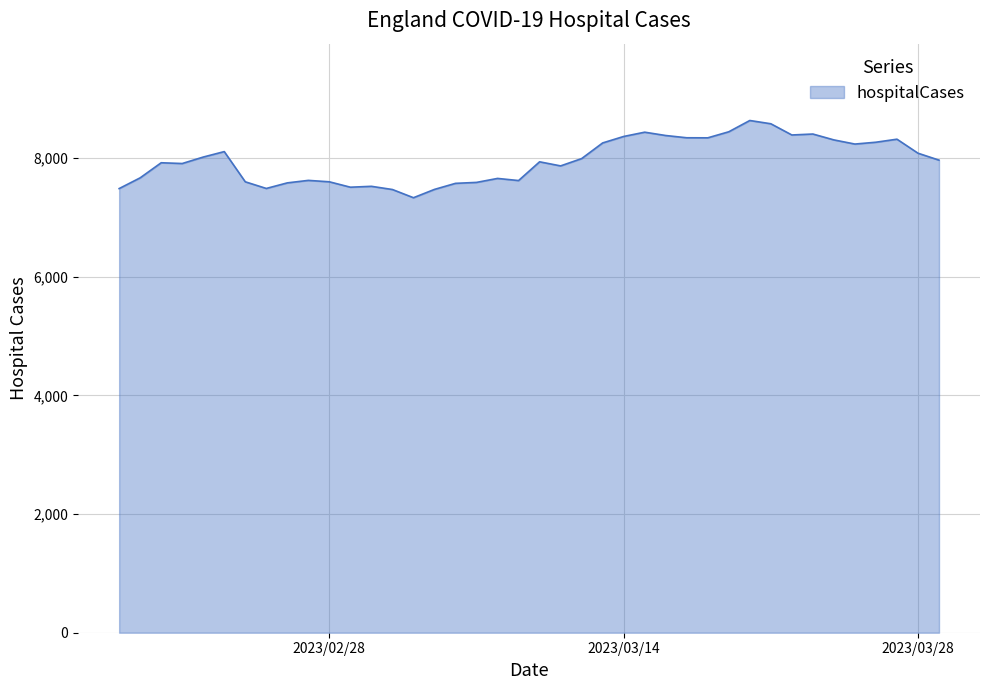

What is the greatest value displayed?

8631